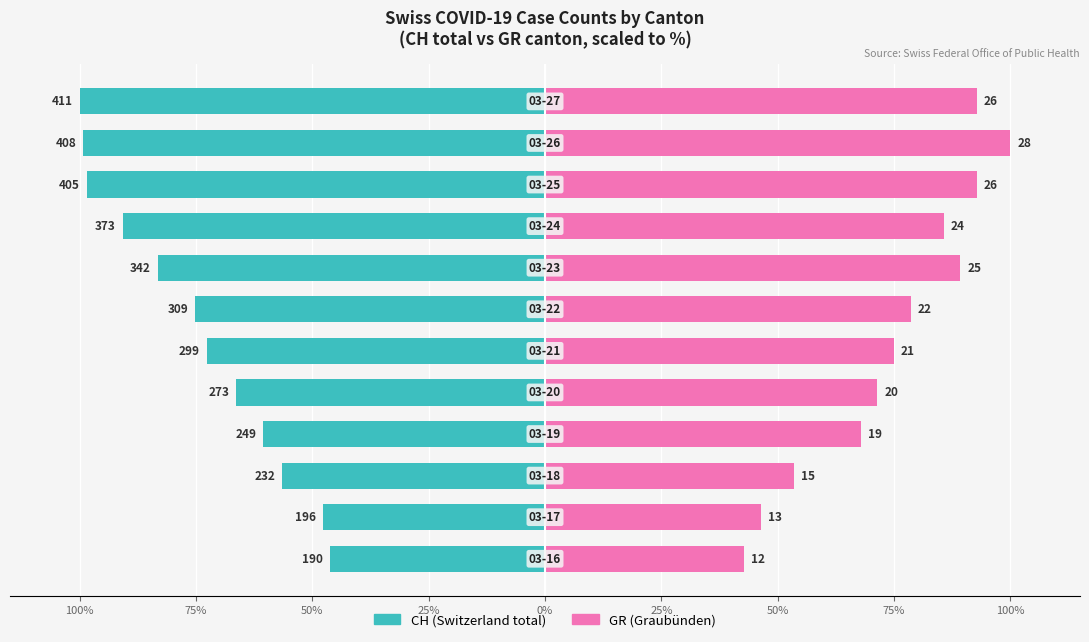

Reading left to right, what are all the values shown in this chart?

CH (Cumulative Switzerland): -46.2	-47.7	-56.4	-60.6	-66.4	-72.7	-75.2	-83.2	-90.8	-98.5	-99.3	-100.0
GR (Canton Graubünden): 42.9	46.4	53.6	67.9	71.4	75.0	78.6	89.3	85.7	92.9	100.0	92.9